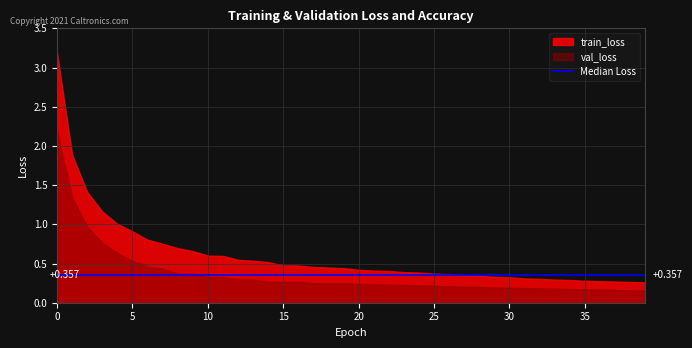

True or false: val_loss has a value of 0.8 at 6.

False